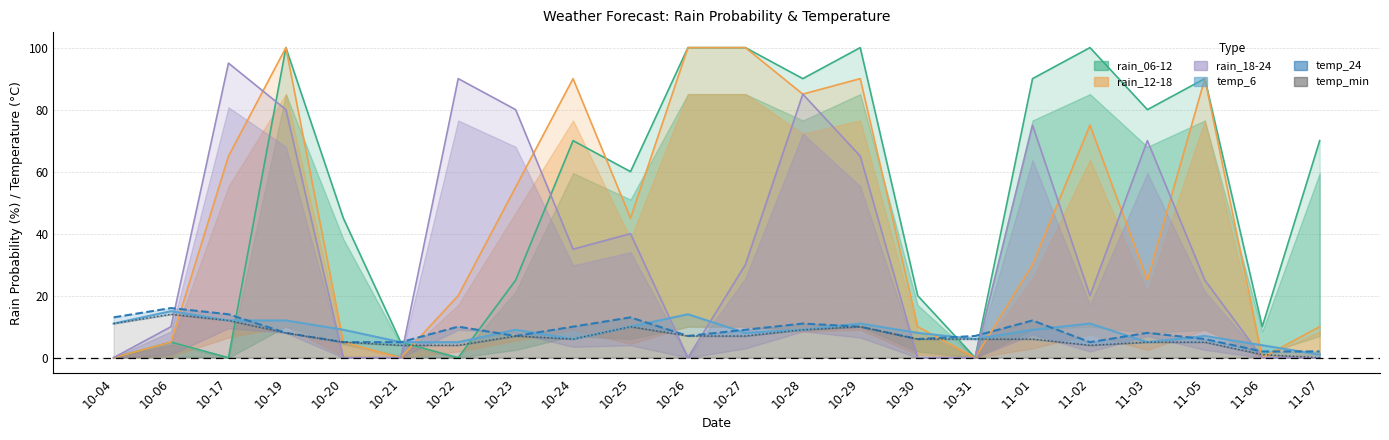

What is the difference between the second highest and second lowest values in the rain_18-24 series?

90